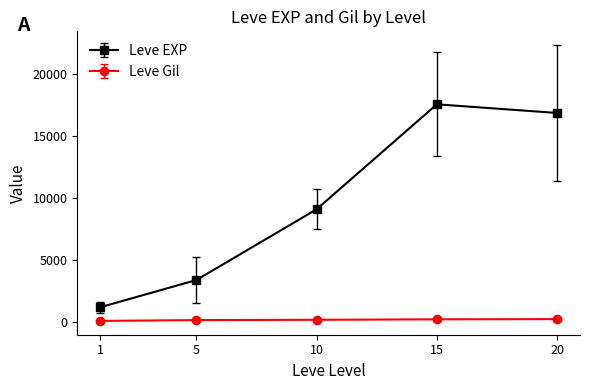

At which category is the sum across all series the highest?

15